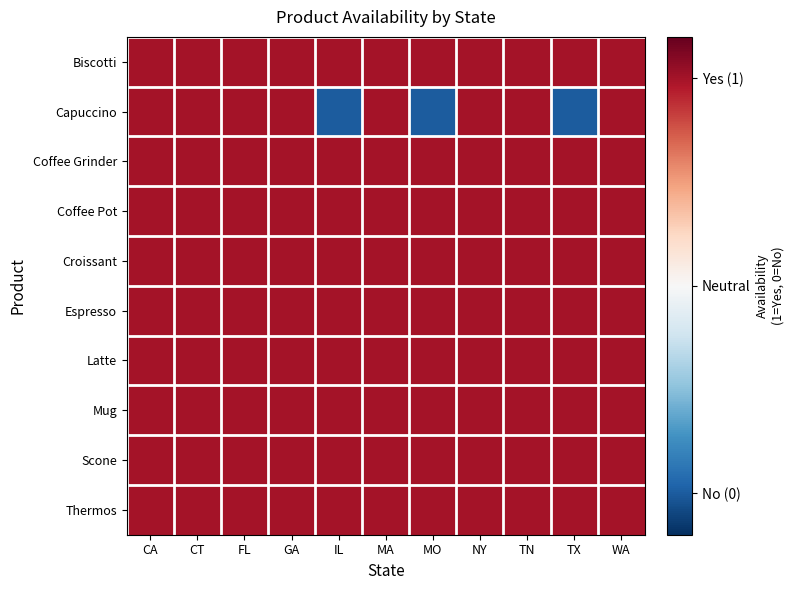

Reading left to right, extract all data points from this chart.

Biscotti: CA=0.5	CT=0.5	FL=0.5	GA=0.5	IL=0.5	MA=0.5	MO=0.5	NY=0.5	TN=0.5	TX=0.5	WA=0.5
Capuccino: CA=0.5	CT=0.5	FL=0.5	GA=0.5	IL=-0.5	MA=0.5	MO=-0.5	NY=0.5	TN=0.5	TX=-0.5	WA=0.5
Coffee Grinder: CA=0.5	CT=0.5	FL=0.5	GA=0.5	IL=0.5	MA=0.5	MO=0.5	NY=0.5	TN=0.5	TX=0.5	WA=0.5
Coffee Pot: CA=0.5	CT=0.5	FL=0.5	GA=0.5	IL=0.5	MA=0.5	MO=0.5	NY=0.5	TN=0.5	TX=0.5	WA=0.5
Croissant: CA=0.5	CT=0.5	FL=0.5	GA=0.5	IL=0.5	MA=0.5	MO=0.5	NY=0.5	TN=0.5	TX=0.5	WA=0.5
Espresso: CA=0.5	CT=0.5	FL=0.5	GA=0.5	IL=0.5	MA=0.5	MO=0.5	NY=0.5	TN=0.5	TX=0.5	WA=0.5
Latte: CA=0.5	CT=0.5	FL=0.5	GA=0.5	IL=0.5	MA=0.5	MO=0.5	NY=0.5	TN=0.5	TX=0.5	WA=0.5
Mug: CA=0.5	CT=0.5	FL=0.5	GA=0.5	IL=0.5	MA=0.5	MO=0.5	NY=0.5	TN=0.5	TX=0.5	WA=0.5
Scone: CA=0.5	CT=0.5	FL=0.5	GA=0.5	IL=0.5	MA=0.5	MO=0.5	NY=0.5	TN=0.5	TX=0.5	WA=0.5
Thermos: CA=0.5	CT=0.5	FL=0.5	GA=0.5	IL=0.5	MA=0.5	MO=0.5	NY=0.5	TN=0.5	TX=0.5	WA=0.5